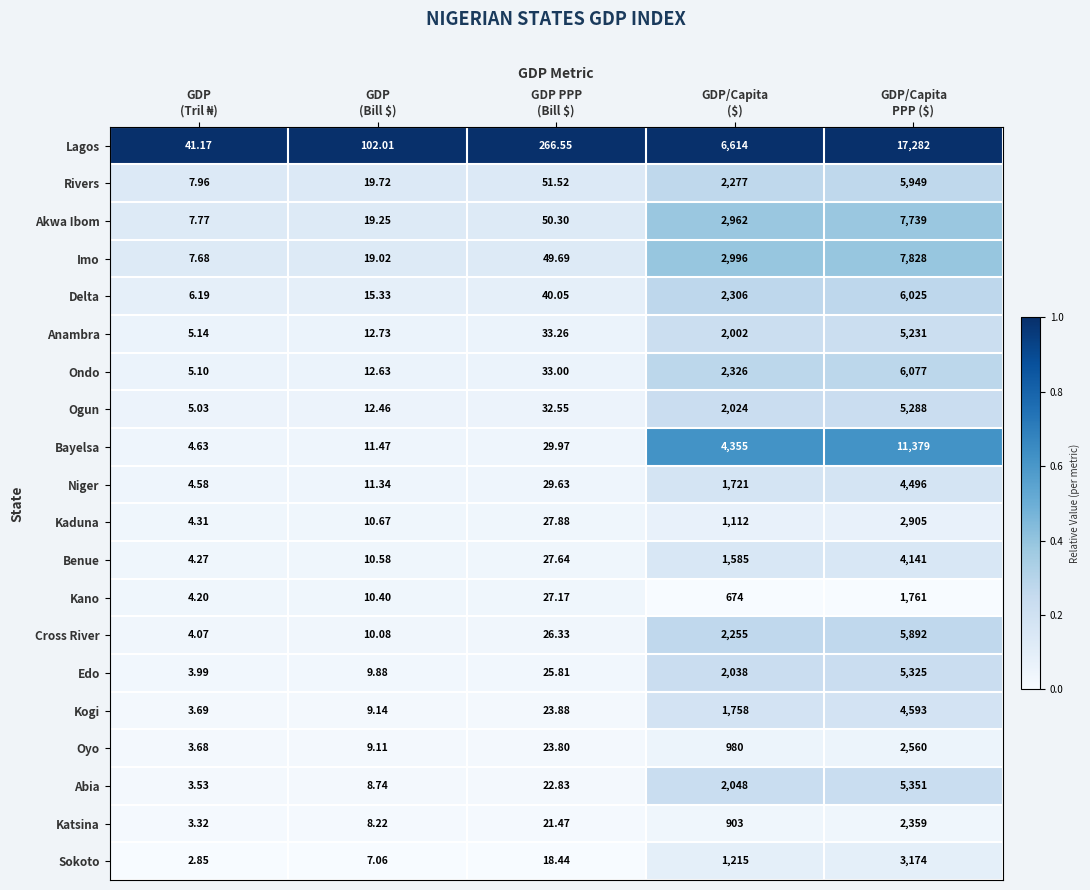

Which series has the largest total across all categories?

Lagos